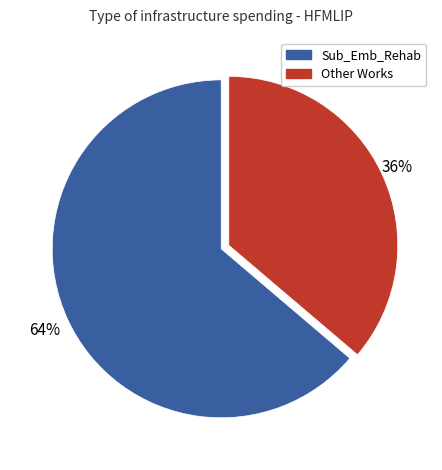

To the nearest percent, what is the combined percentage of Other Works and Sub_Emb_Rehab?

100%